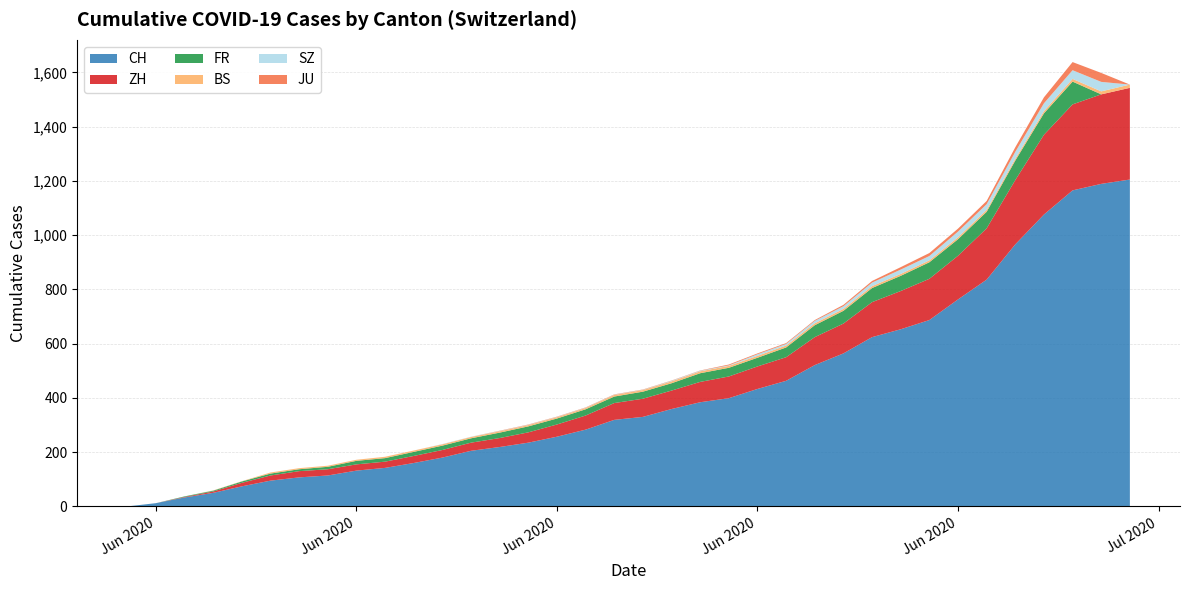

Reading right to left, transcribe all the data shown in this chart.

CH: 2020-07-05=1205	2020-07-04=1189	2020-07-03=1165	2020-07-02=1076	2020-07-01=966	2020-06-30=836	2020-06-29=763	2020-06-28=687	2020-06-27=653	2020-06-26=624	2020-06-25=564	2020-06-24=521	2020-06-23=463	2020-06-22=433	2020-06-21=399	2020-06-20=384	2020-06-19=359	2020-06-18=330	2020-06-17=319	2020-06-16=283	2020-06-15=257	2020-06-14=235	2020-06-13=219	2020-06-12=205	2020-06-11=180	2020-06-10=160	2020-06-09=142	2020-06-08=132	2020-06-07=114	2020-06-06=107	2020-06-05=95	2020-06-04=74	2020-06-03=50	2020-06-02=33	2020-06-01=12	2020-05-31=0
ZH: 2020-07-05=338	2020-07-04=330	2020-07-03=317	2020-07-02=294	2020-07-01=237	2020-06-30=189	2020-06-29=161	2020-06-28=152	2020-06-27=141	2020-06-26=129	2020-06-25=110	2020-06-24=103	2020-06-23=87	2020-06-22=83	2020-06-21=80	2020-06-20=75	2020-06-19=68	2020-06-18=67	2020-06-17=62	2020-06-16=52	2020-06-15=45	2020-06-14=38	2020-06-13=33	2020-06-12=30	2020-06-11=28	2020-06-10=26	2020-06-09=23	2020-06-08=23	2020-06-07=23	2020-06-06=23	2020-06-05=19	2020-06-04=13	2020-06-03=5	2020-06-02=2	2020-06-01=0	2020-05-31=0
FR: 2020-07-05=0	2020-07-04=0	2020-07-03=84	2020-07-02=79	2020-07-01=72	2020-06-30=61	2020-06-29=61	2020-06-28=61	2020-06-27=56	2020-06-26=52	2020-06-25=47	2020-06-24=44	2020-06-23=36	2020-06-22=32	2020-06-21=32	2020-06-20=32	2020-06-19=27	2020-06-18=26	2020-06-17=24	2020-06-16=23	2020-06-15=22	2020-06-14=22	2020-06-13=20	2020-06-12=16	2020-06-11=16	2020-06-10=15	2020-06-09=13	2020-06-08=13	2020-06-07=9	2020-06-06=7	2020-06-05=7	2020-06-04=5	2020-06-03=3	2020-06-02=2	2020-06-01=0	2020-05-31=0
BS: 2020-07-05=12	2020-07-04=11	2020-07-03=10	2020-07-02=8	2020-07-01=7	2020-06-30=7	2020-06-29=7	2020-06-28=7	2020-06-27=7	2020-06-26=7	2020-06-25=7	2020-06-24=7	2020-06-23=7	2020-06-22=7	2020-06-21=7	2020-06-20=7	2020-06-19=7	2020-06-18=6	2020-06-17=6	2020-06-16=5	2020-06-15=5	2020-06-14=5	2020-06-13=5	2020-06-12=5	2020-06-11=5	2020-06-10=5	2020-06-09=5	2020-06-08=4	2020-06-07=4	2020-06-06=4	2020-06-05=4	2020-06-04=1	2020-06-03=1	2020-06-02=0	2020-06-01=0	2020-05-31=0
SZ: 2020-07-05=0	2020-07-04=35	2020-07-03=32	2020-07-02=29	2020-07-01=25	2020-06-30=21	2020-06-29=21	2020-06-28=16	2020-06-27=16	2020-06-26=13	2020-06-25=10	2020-06-24=9	2020-06-23=6	2020-06-22=6	2020-06-21=2	2020-06-20=2	2020-06-19=2	2020-06-18=1	2020-06-17=1	2020-06-16=1	2020-06-15=1	2020-06-14=1	2020-06-13=1	2020-06-12=1	2020-06-11=1	2020-06-10=0	2020-06-09=0	2020-06-08=0	2020-06-07=0	2020-06-06=0	2020-06-05=0	2020-06-04=0	2020-06-03=0	2020-06-02=0	2020-06-01=0	2020-05-31=0
JU: 2020-07-05=0	2020-07-04=33	2020-07-03=30	2020-07-02=22	2020-07-01=17	2020-06-30=12	2020-06-29=11	2020-06-28=11	2020-06-27=9	2020-06-26=6	2020-06-25=5	2020-06-24=3	2020-06-23=3	2020-06-22=3	2020-06-21=3	2020-06-20=1	2020-06-19=1	2020-06-18=1	2020-06-17=1	2020-06-16=1	2020-06-15=1	2020-06-14=1	2020-06-13=1	2020-06-12=0	2020-06-11=0	2020-06-10=0	2020-06-09=0	2020-06-08=0	2020-06-07=0	2020-06-06=0	2020-06-05=0	2020-06-04=0	2020-06-03=0	2020-06-02=0	2020-06-01=0	2020-05-31=0